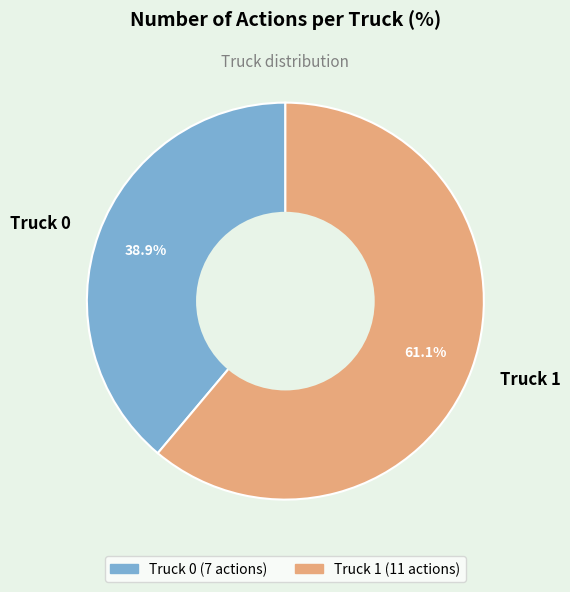

Does any single category account for the majority?

Yes